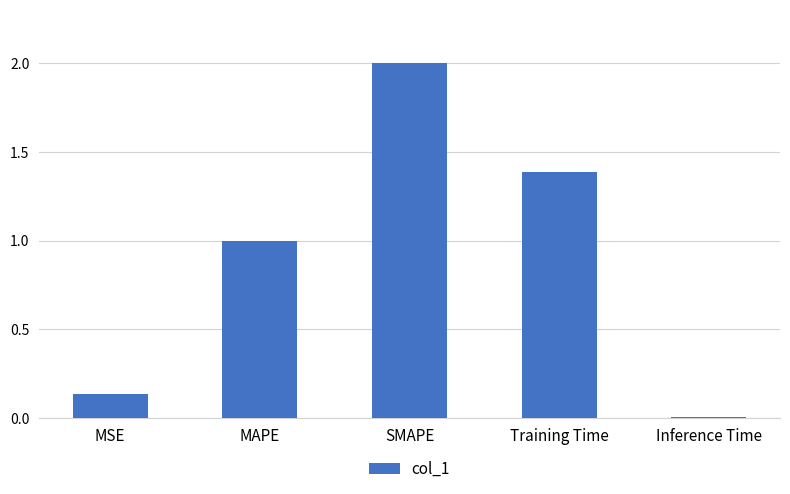

What is the label of the 2nd bar from the right?

Training Time